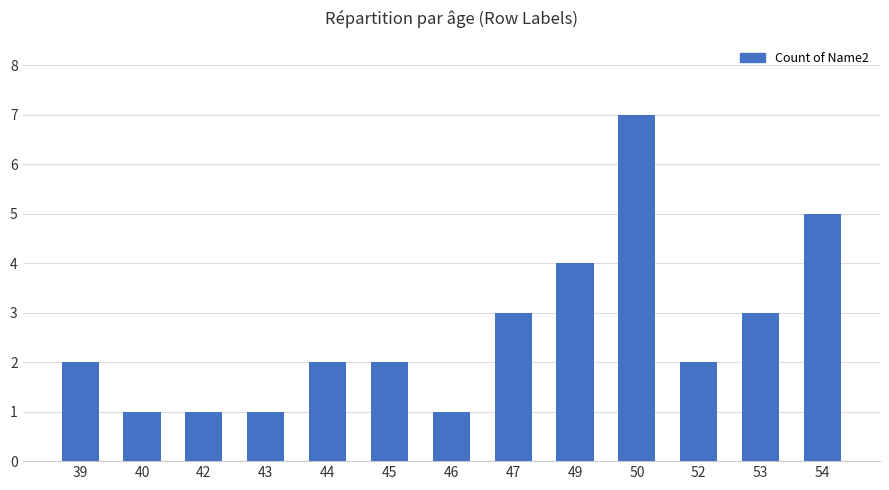

What is the difference between the second highest and second lowest values?

4